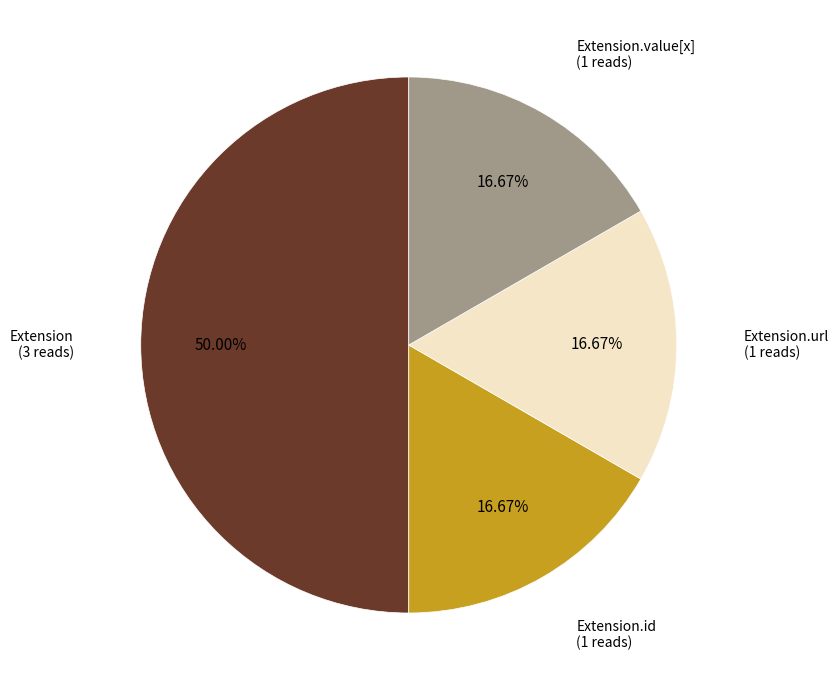

How many segments does this pie chart have?

4